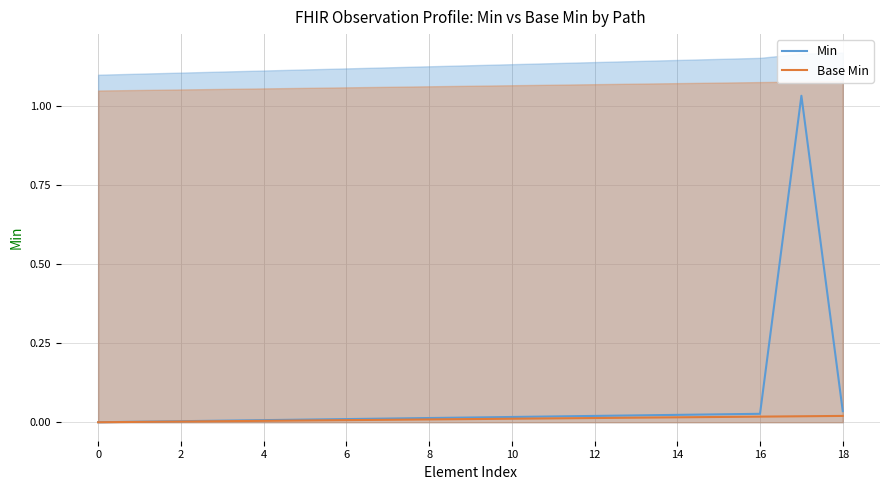

True or false: Min has a value of -0.5 at 0.

False